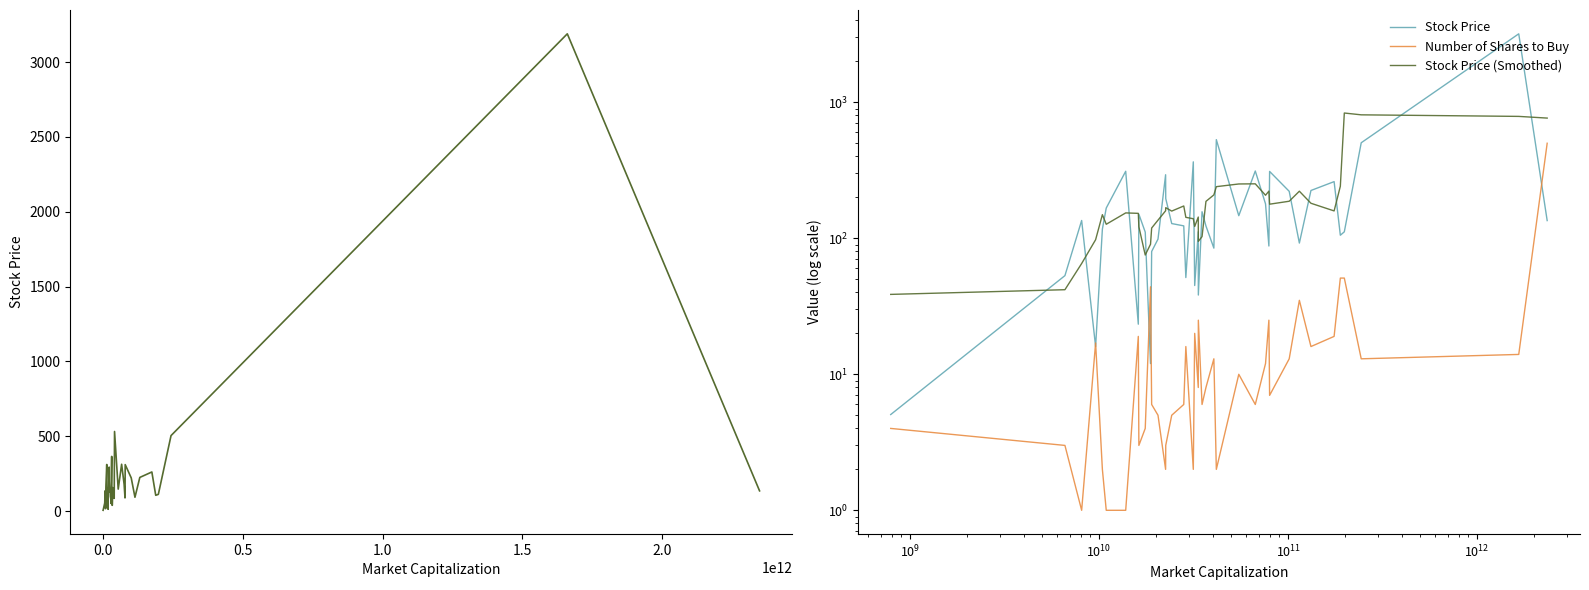

What is the value of the Stock Price point at the 35th from the left?

261.1